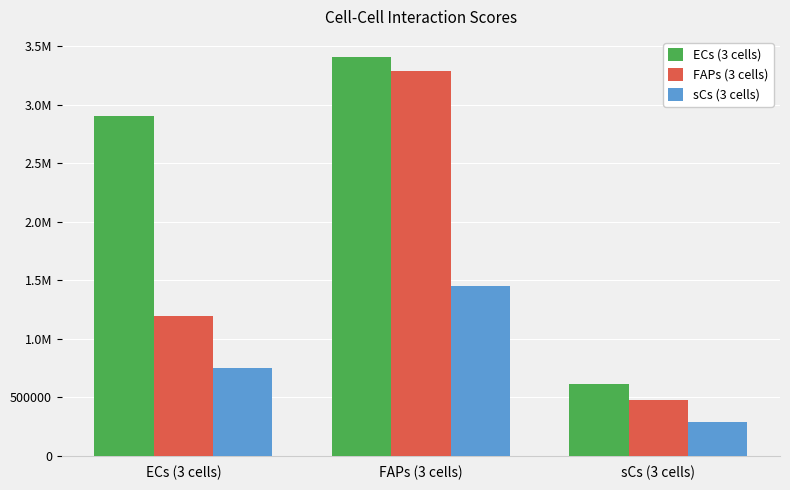

Between FAPs (3 cells) and ECs (3 cells), which is larger?

FAPs (3 cells)